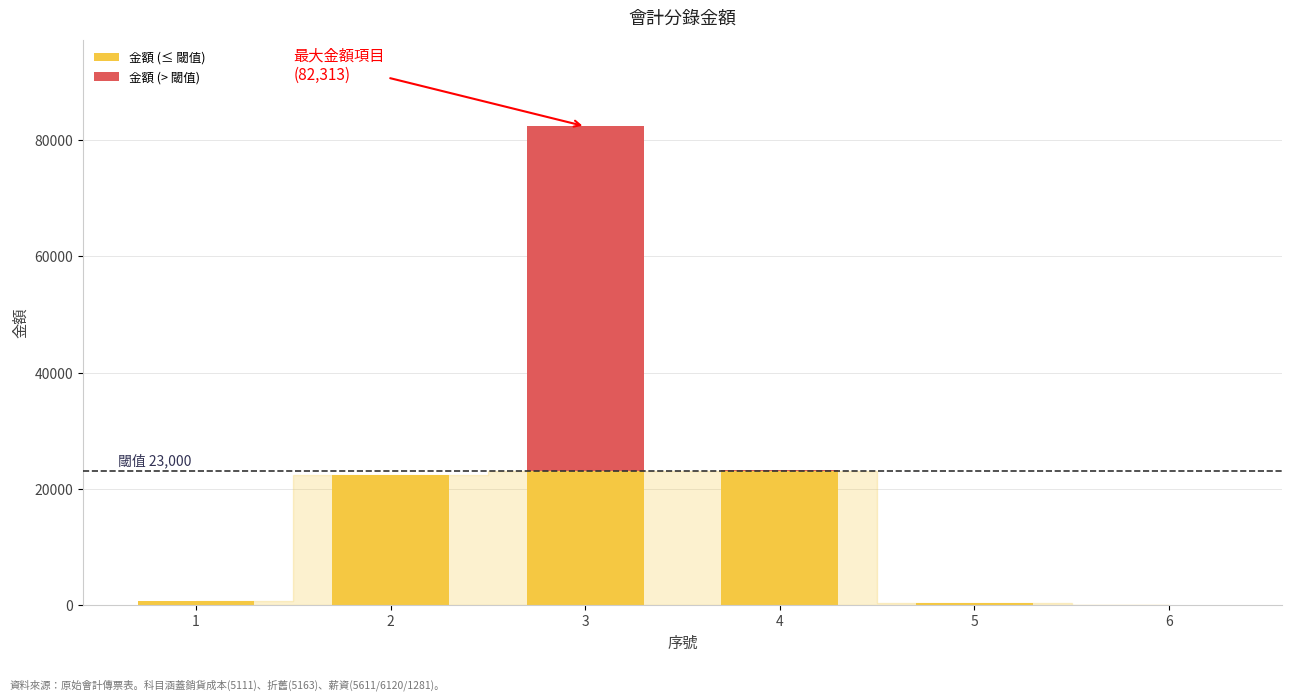

The value of 金額 (≤ 閾值) at 2 is 12232. True or false?

False